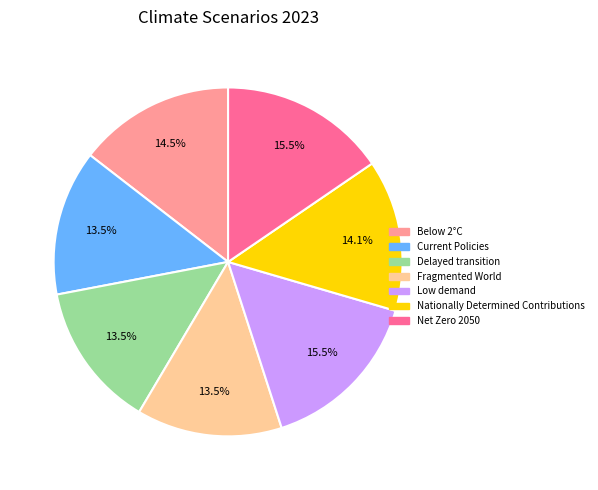

Does Delayed transition account for over 50% of the chart?

No